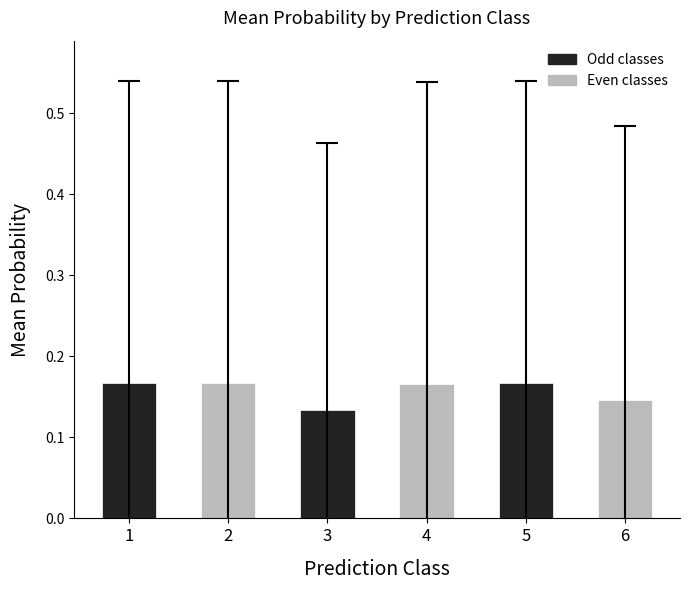

Count the number of categories in the chart.

6